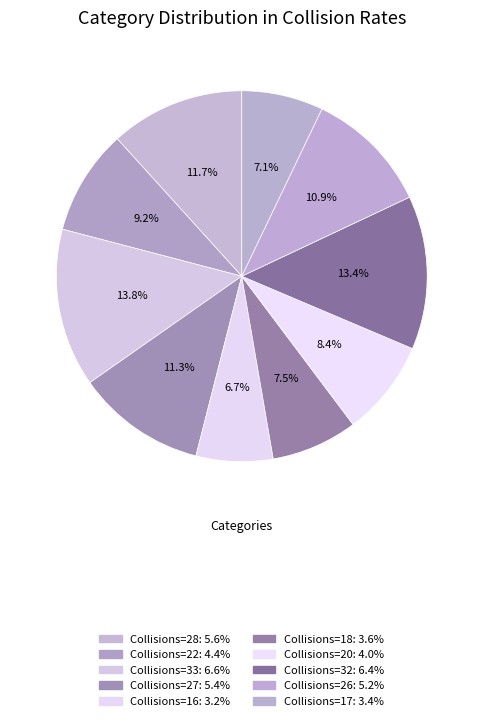

How many slices are in this pie chart?

10